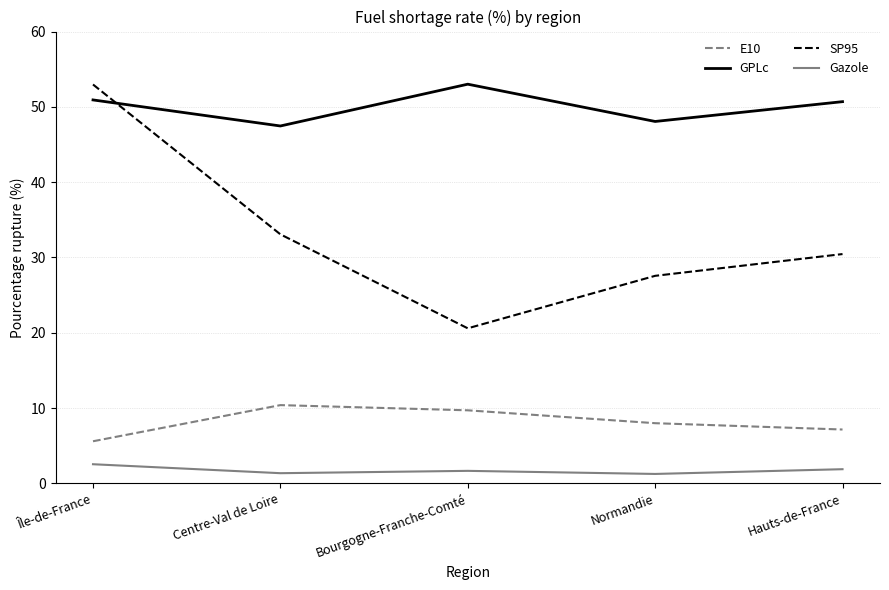

What is the spread (max minus min) of values at Hauts-de-France?

48.8